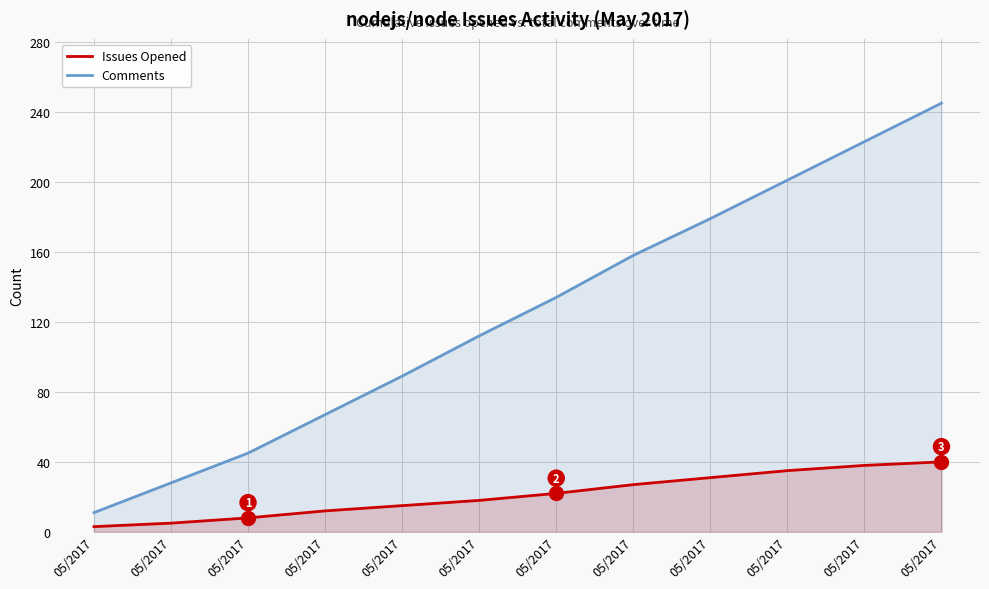

Which category has the lowest value in the Issues Opened series?

05/2017